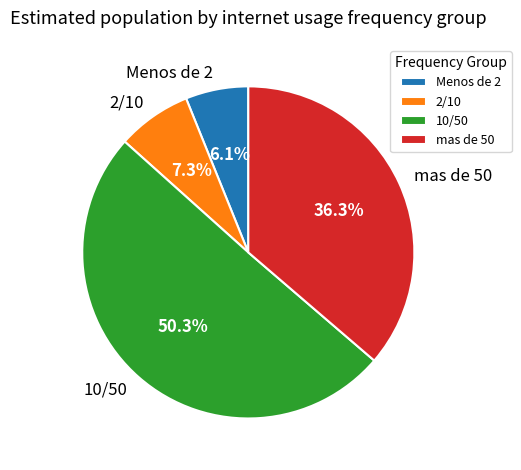

To the nearest percent, what percentage of the pie is mas de 50?

36%